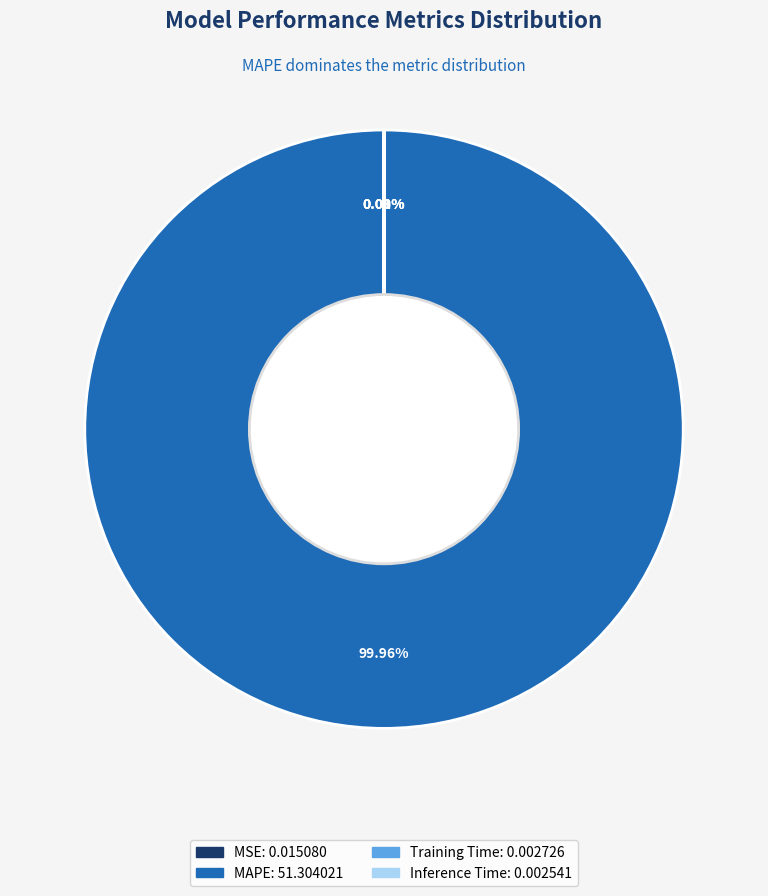

Which slice represents more than half of the pie?

MAPE